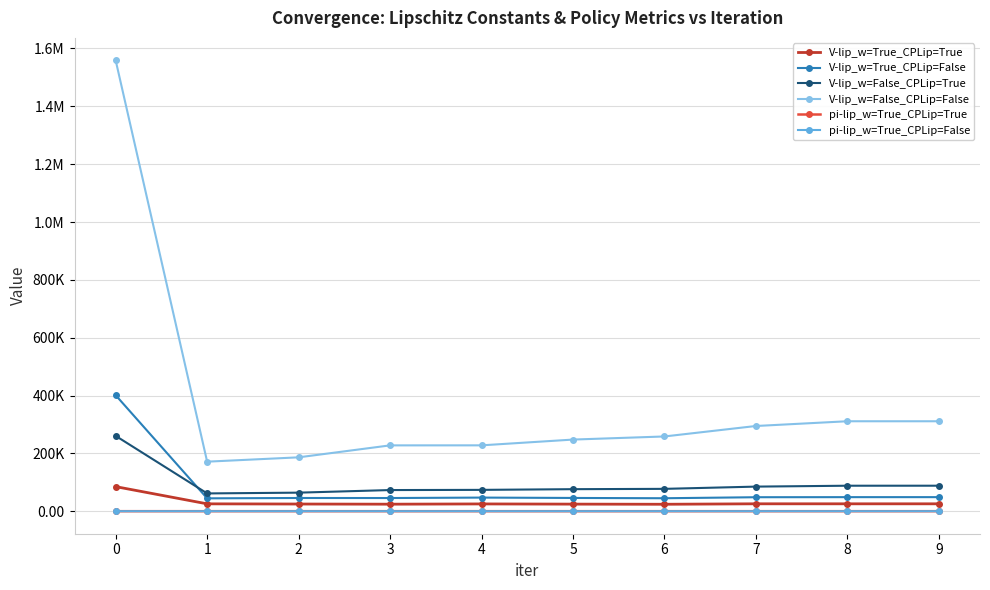

What is the difference between the V-lip_w=True_CPLip=True values at 8 and 3?

1285.6